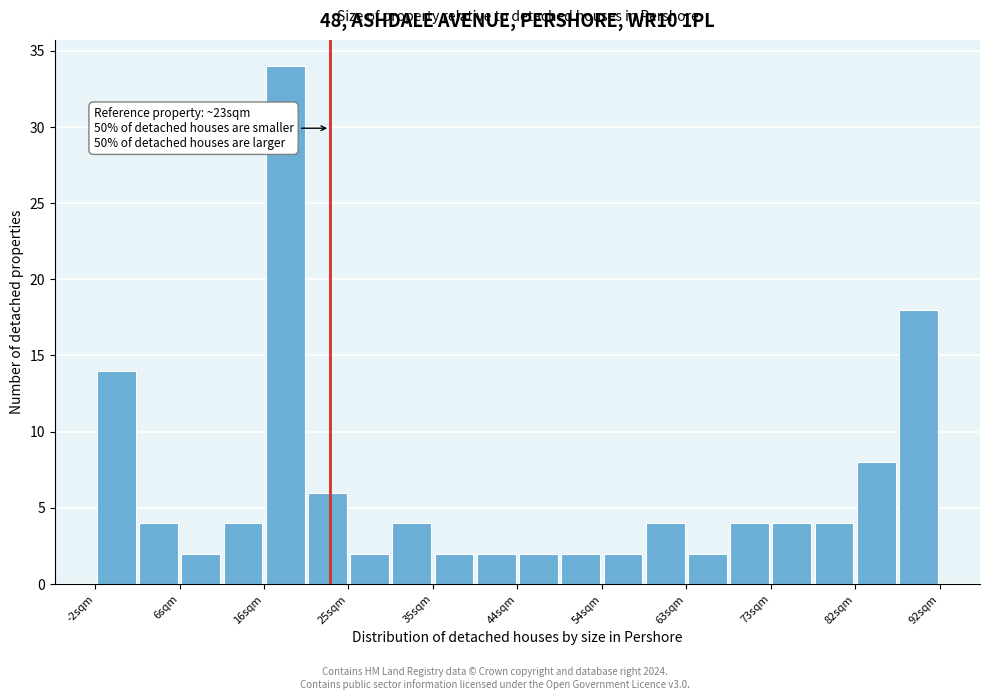

Which range on the x-axis has the tallest bar?

16 to 21